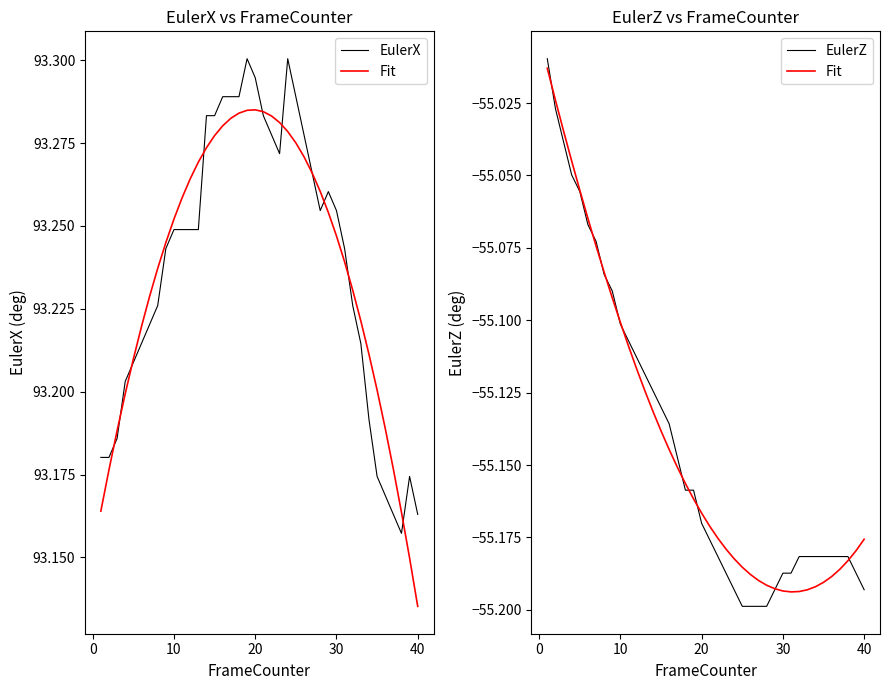

Read the Fit value at 40.

-55.2